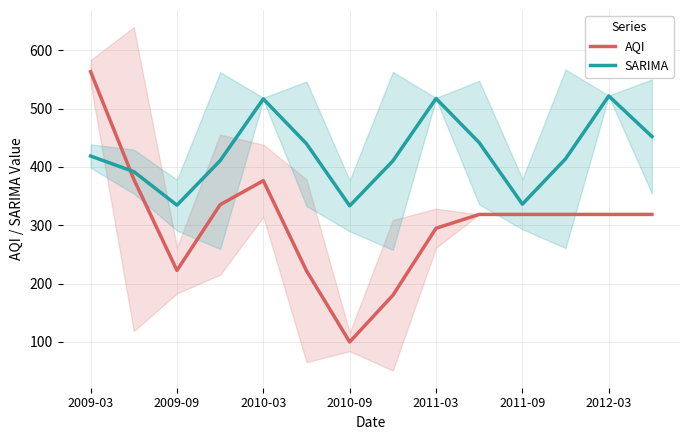

What is the sum of the AQI values at 9 and 11?

637.0